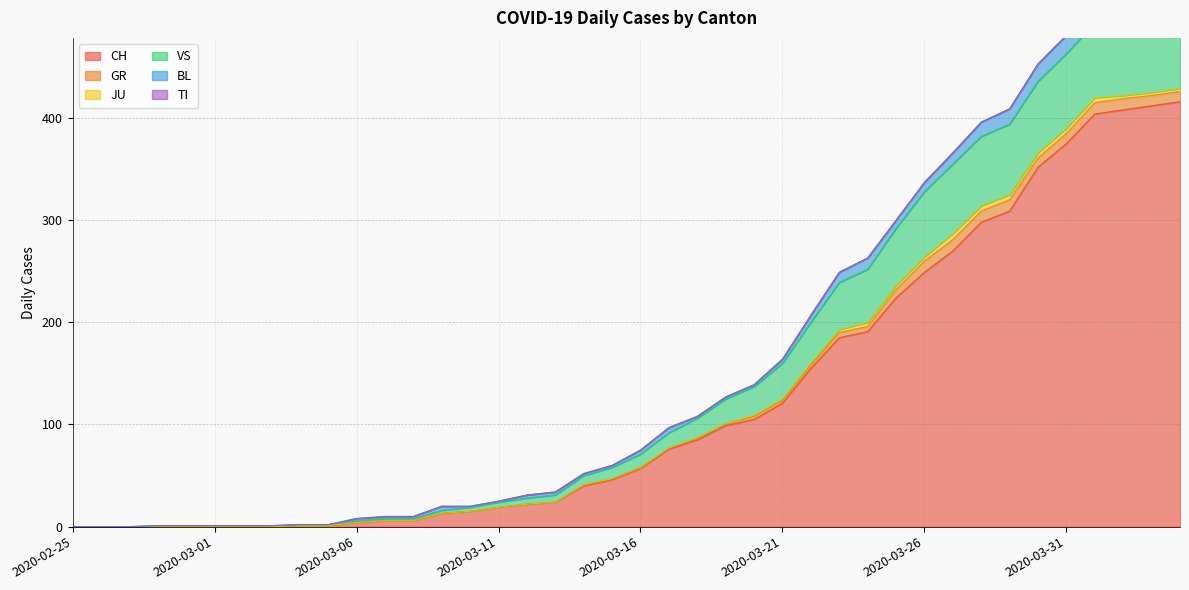

Reading left to right, transcribe all the data shown in this chart.

CH: 0	0	0	0	0	0	0	0	1	1	4	6	6	13	15	19	22	24	40	46	57	76	85	99	105	121	155	185	191	224	249	270	298	309	352	375	404	408	412	416
GR: 0	0	0	0	0	0	0	0	0	0	0	0	0	0	0	0	0	0	1	1	1	1	2	2	3	3	3	5	5	8	11	11	11	11	9	10	11	11	10	10
JU: 0	0	0	0	0	0	0	0	0	0	0	0	0	0	0	0	0	0	0	0	0	0	0	0	1	1	2	3	4	4	4	6	5	5	5	5	5	3	3	3
VS: 0	0	0	1	1	1	1	1	1	1	2	2	2	3	4	5	6	7	9	11	13	15	19	24	28	35	40	46	52	56	64	68	68	69	70	73	73	76	73	77
BL: 0	0	0	0	0	0	0	0	0	0	2	2	2	4	1	1	3	3	2	2	4	5	2	2	2	4	7	10	11	8	9	11	14	15	17	18	17	18	18	19
TI: 0	0	0	0	0	0	0	0	0	0	0	0	0	0	0	0	0	0	0	0	0	0	0	0	0	0	0	0	0	0	0	0	0	0	0	0	0	0	0	0